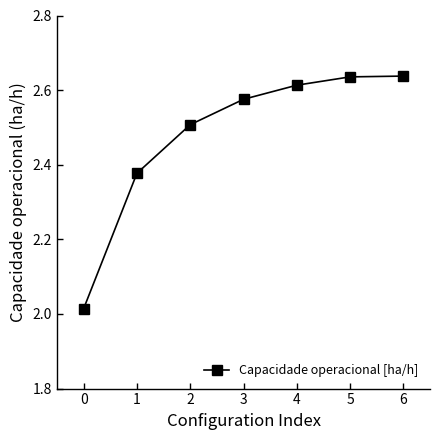

The chart shows a value of 1.2 at 3. True or false?

False